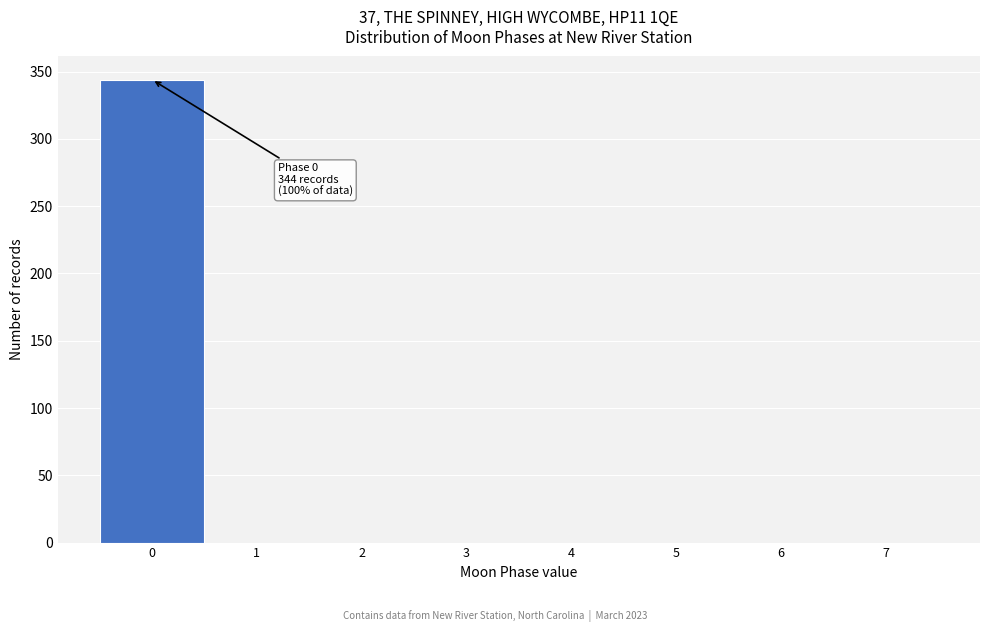

Which range on the x-axis has the tallest bar?

-0.5 to 0.5